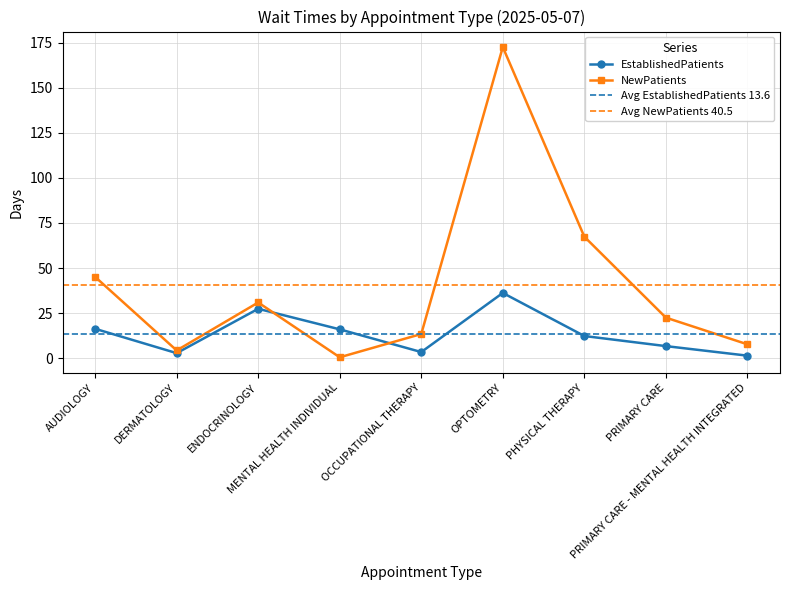

Is it true that EstablishedPatients equals 3.4 at OCCUPATIONAL THERAPY?

True